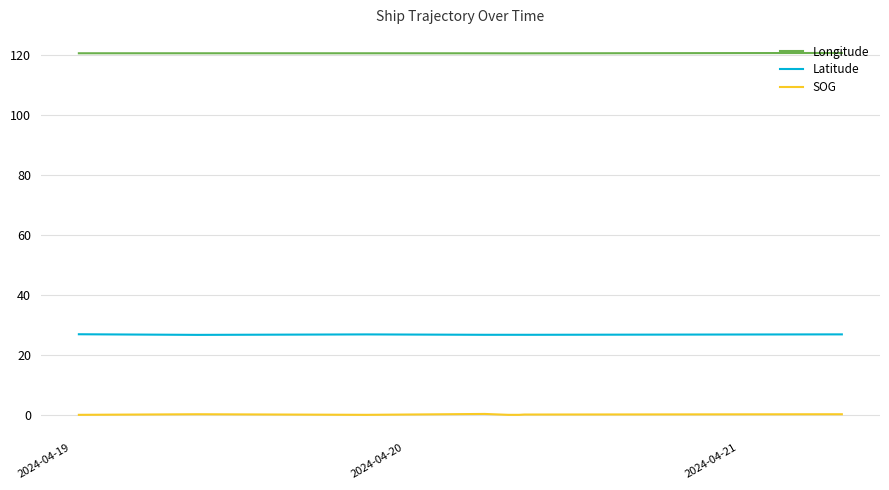

What is the greatest value displayed?

120.8